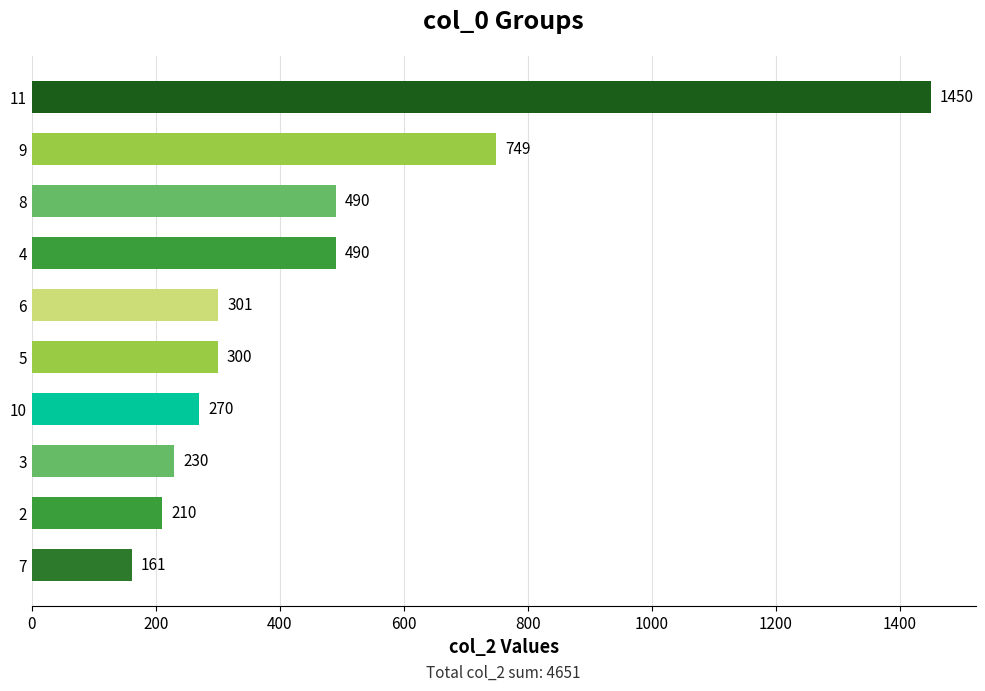

True or false: the data shows 270 at 10.

True